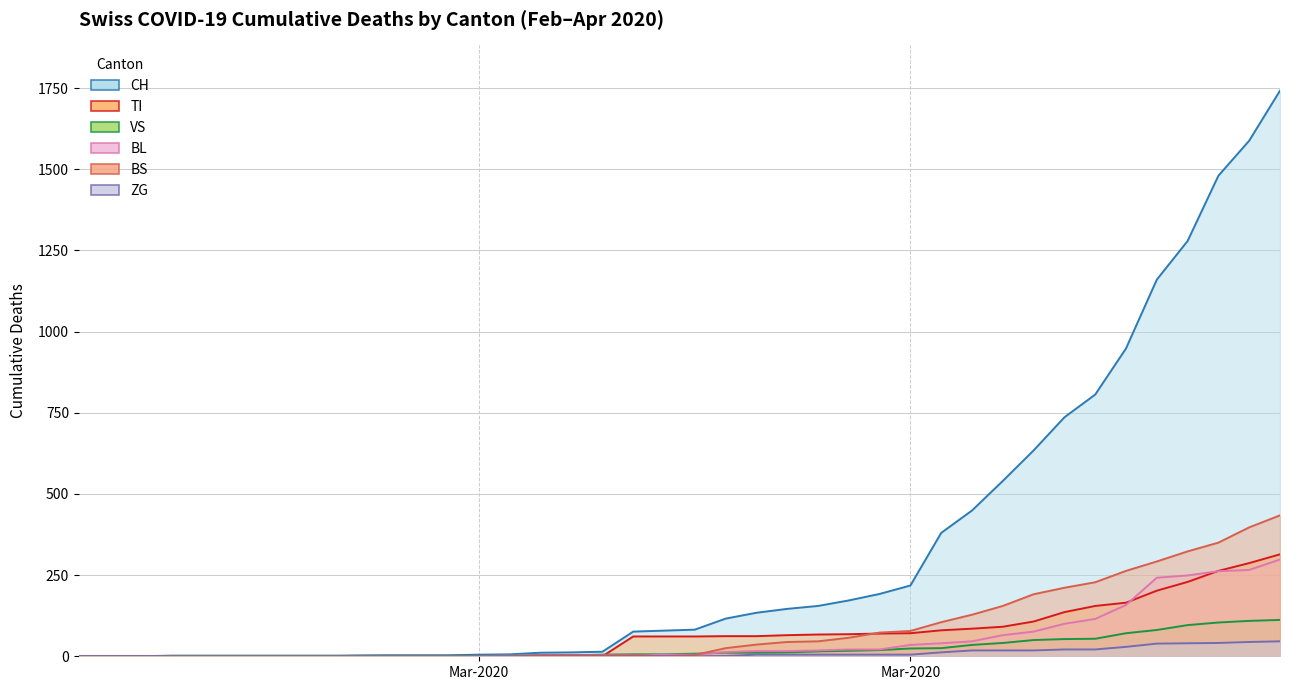

Between 2020-02-28 and 2020-03-01, which series saw the biggest shift?

CH